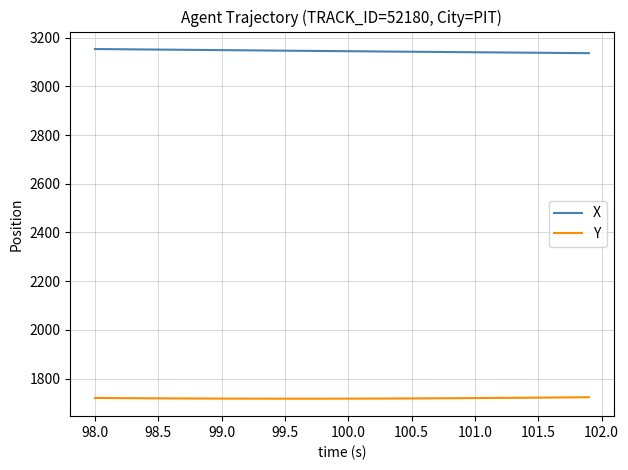

True or false: X and Y cross at least once.

False